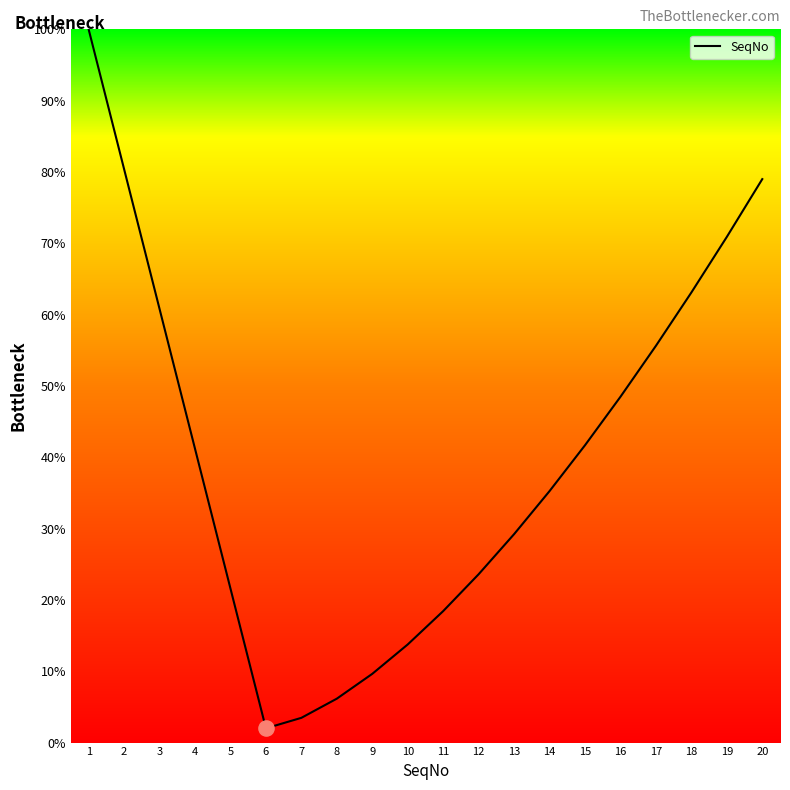

What is the change in value from 10 to 12?

+9.8